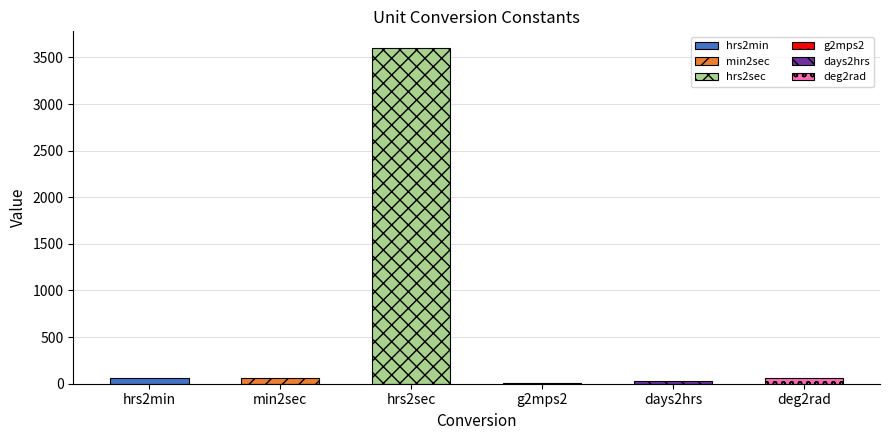

Between hrs2sec and min2sec, which is larger?

hrs2sec